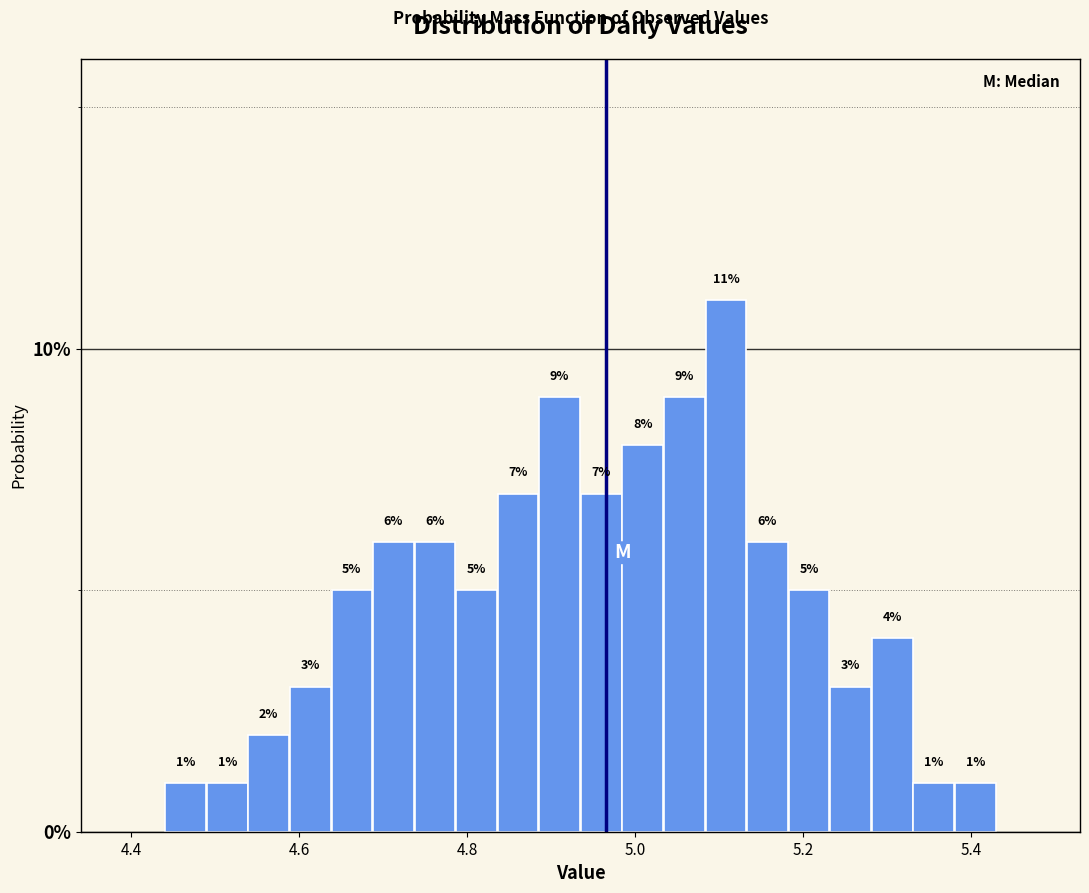

Around what value on the x-axis is the tallest bar? Give the approximate position of its centre, as read against the axis.

5.10